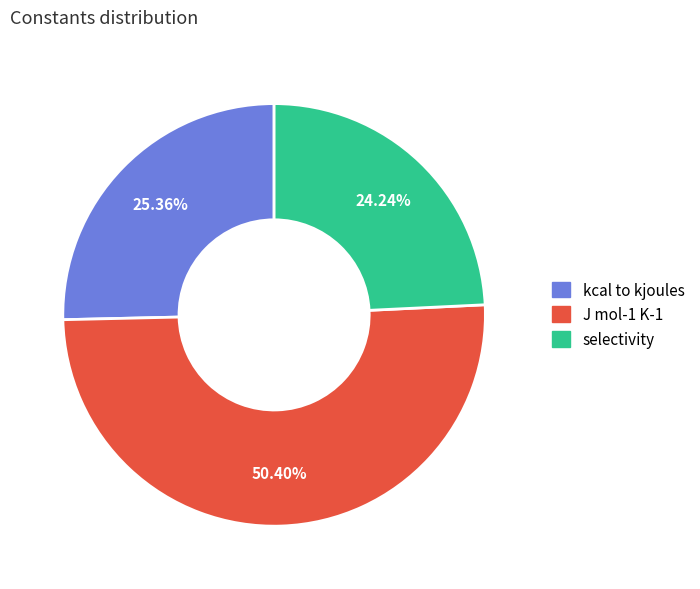

How many segments does this pie chart have?

3